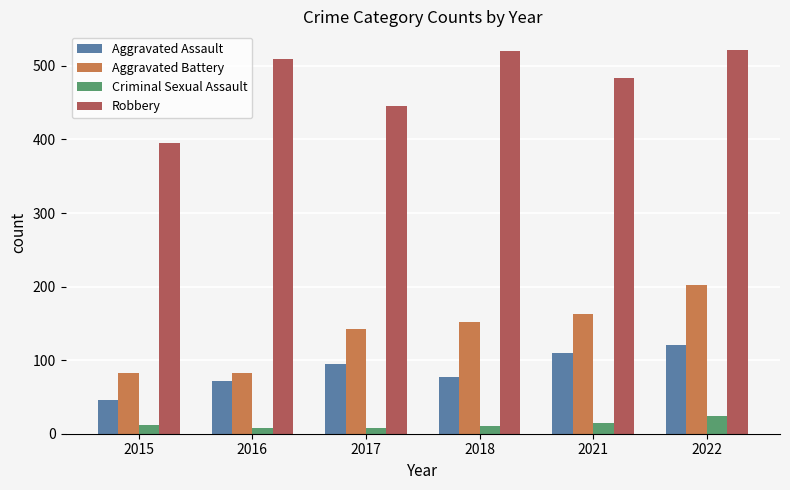

How many bars are there in each group?

4